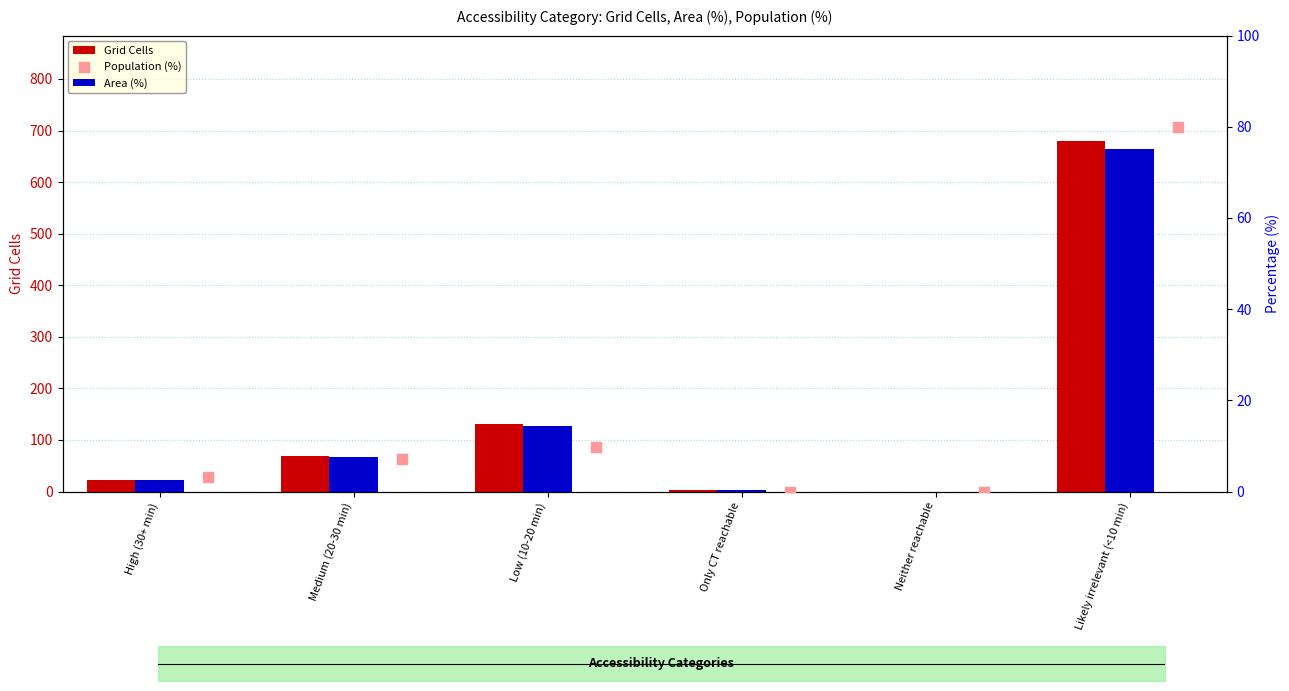

What is the total value across all series at Only CT reachable?

3.3